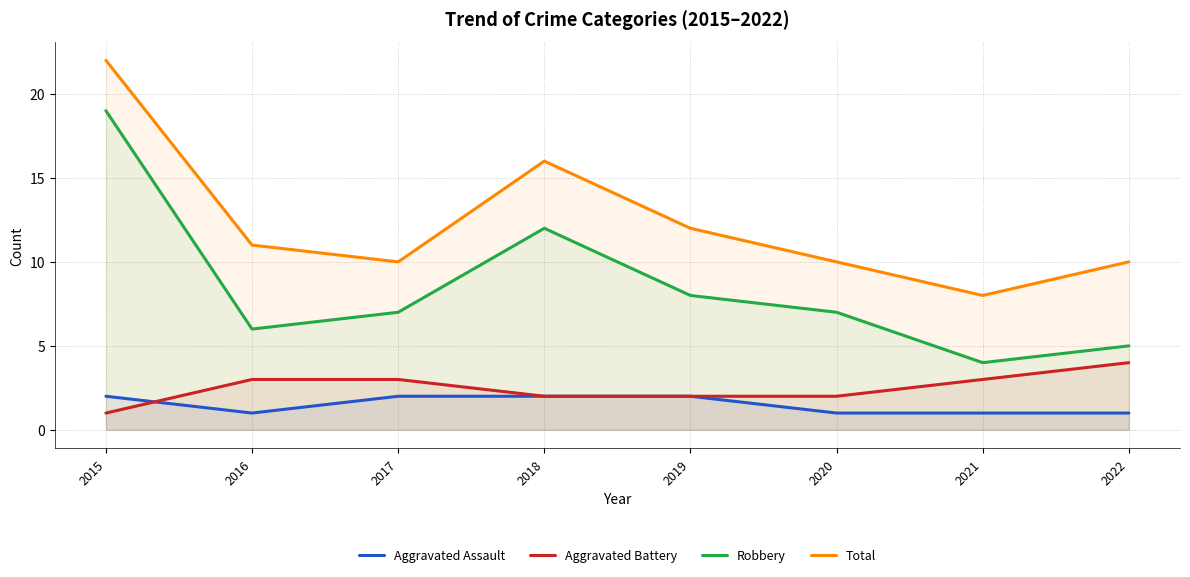

What is the total value across all series at 2022?

20